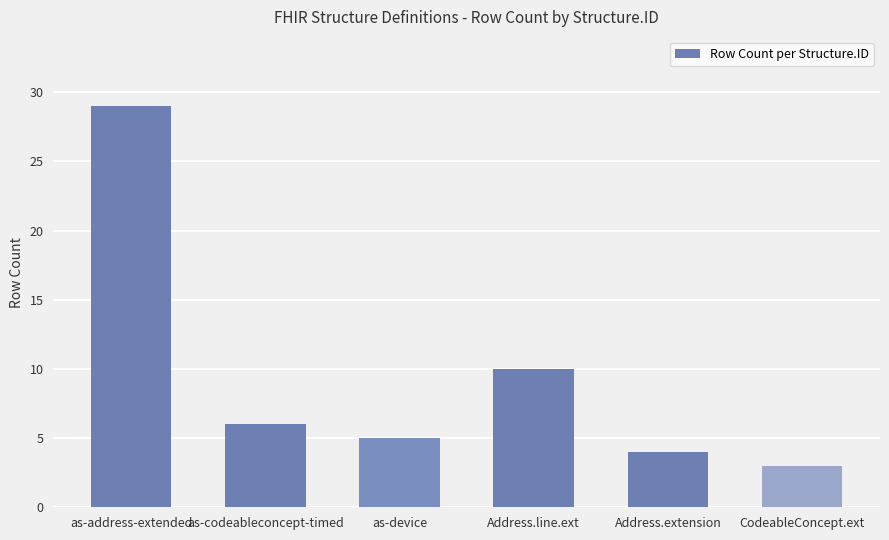

How many bars are there in total?

6